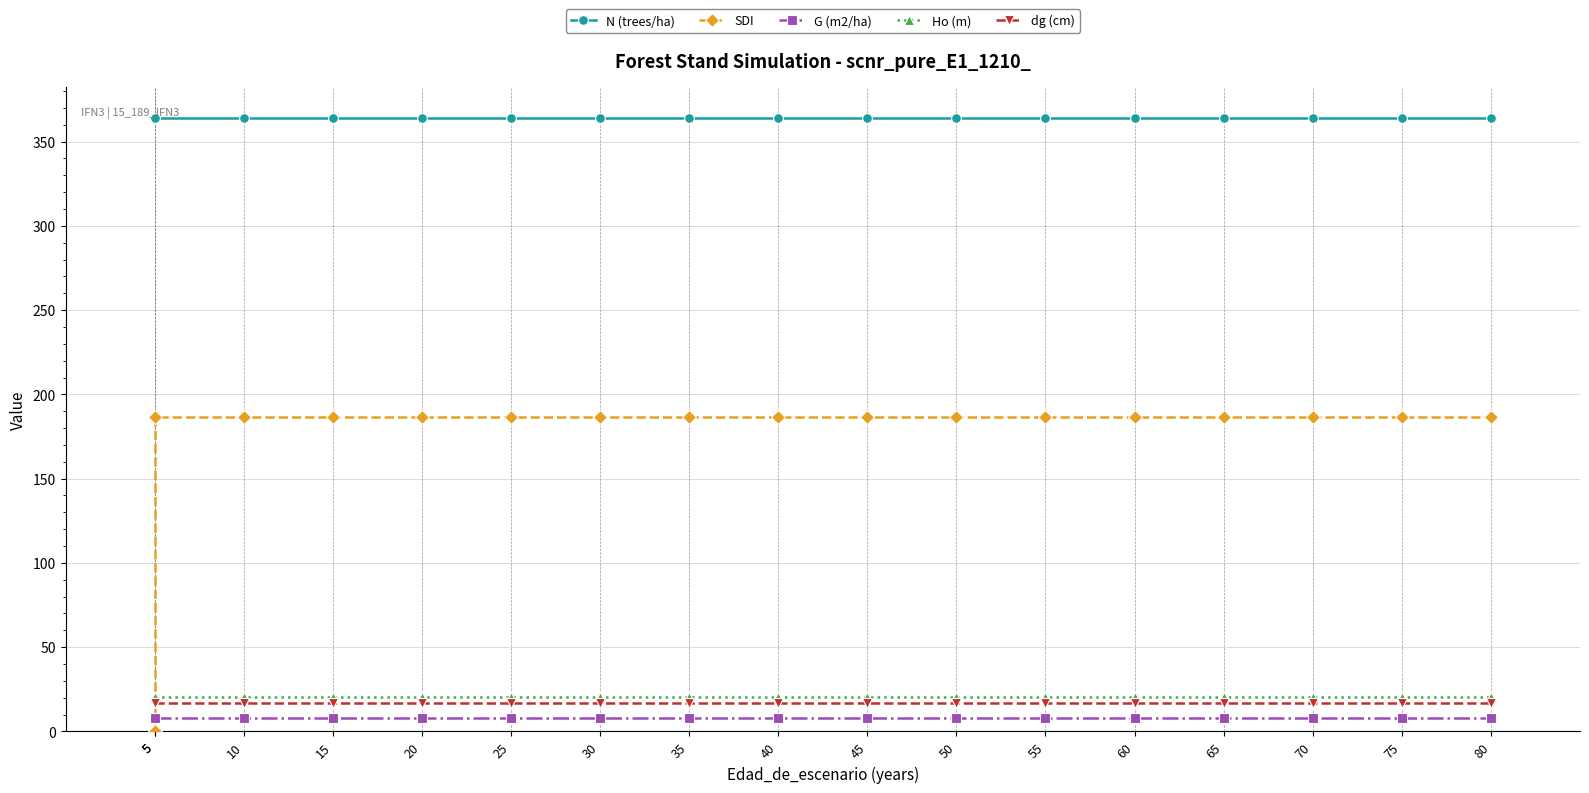

Is the value of G (m2/ha) at 55 greater than the value of N (trees/ha) at 35?

No